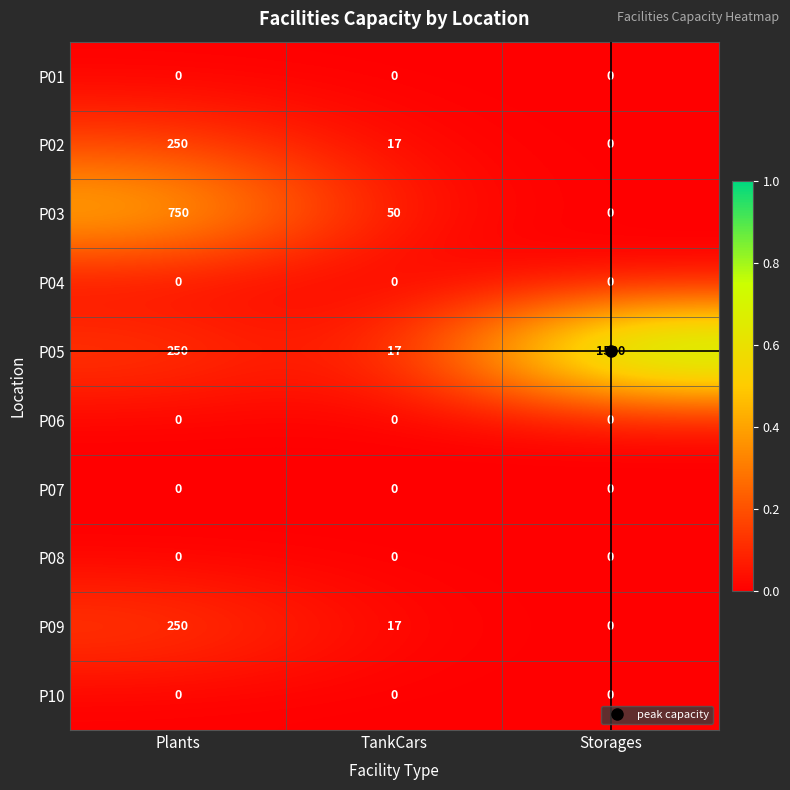

What is the difference between the maximum and minimum values in the P03 series?

750